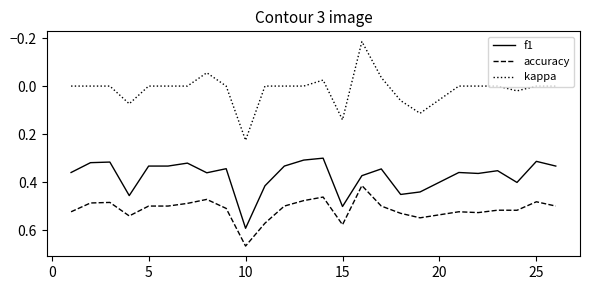

Count the number of categories in the chart.

25